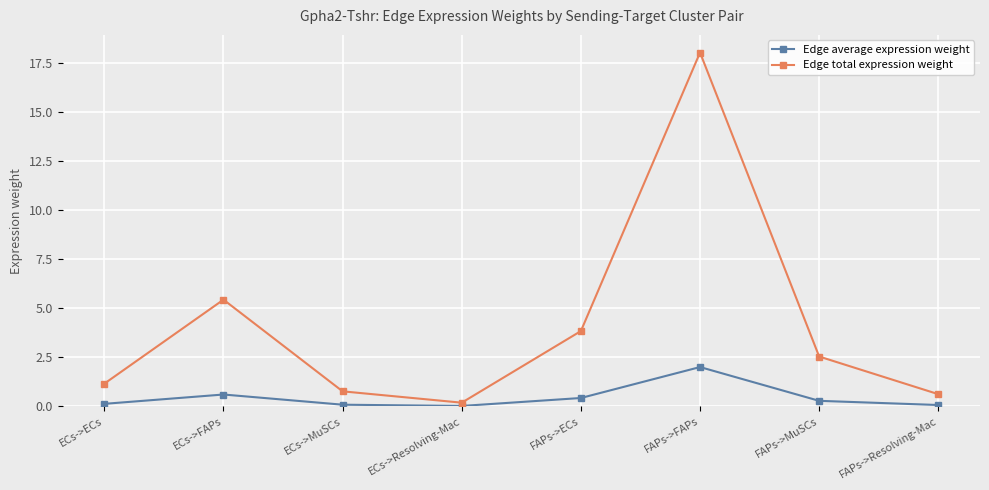

At which category is the sum across all series the highest?

FAPs->FAPs